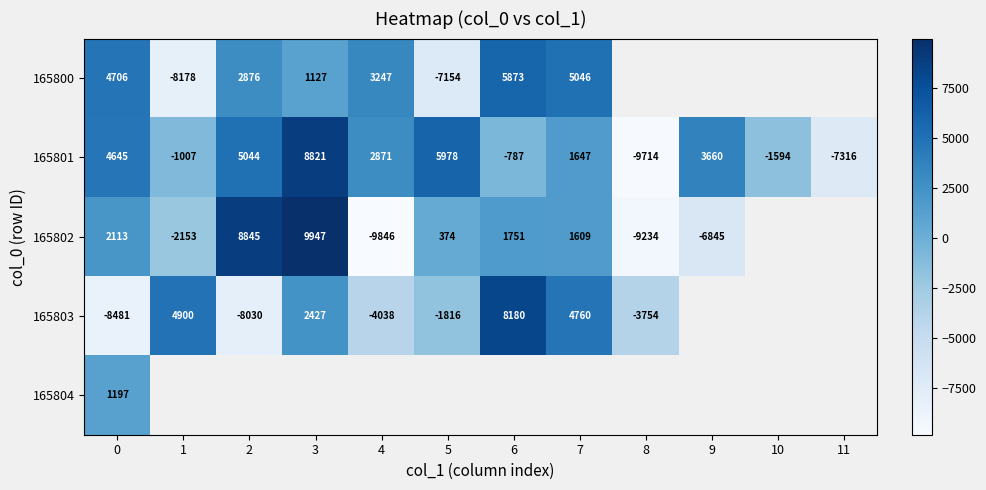

What value does the 165801 series have at 6?

-787